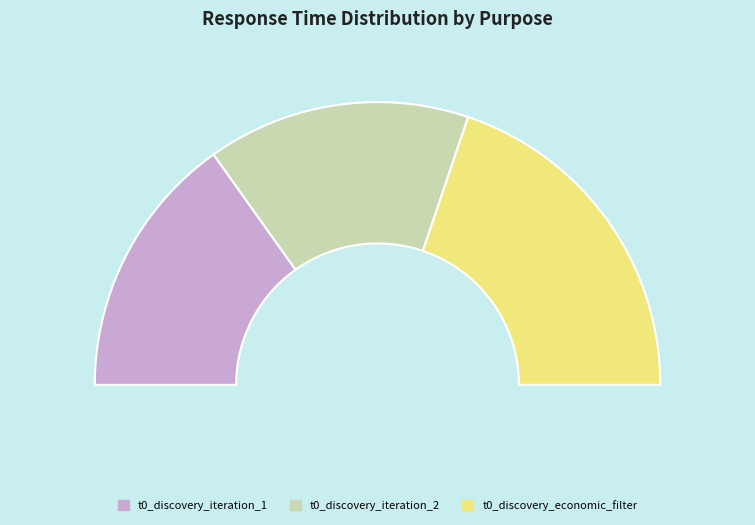

What is the smallest slice in the pie chart?

t0_discovery_iteration_2